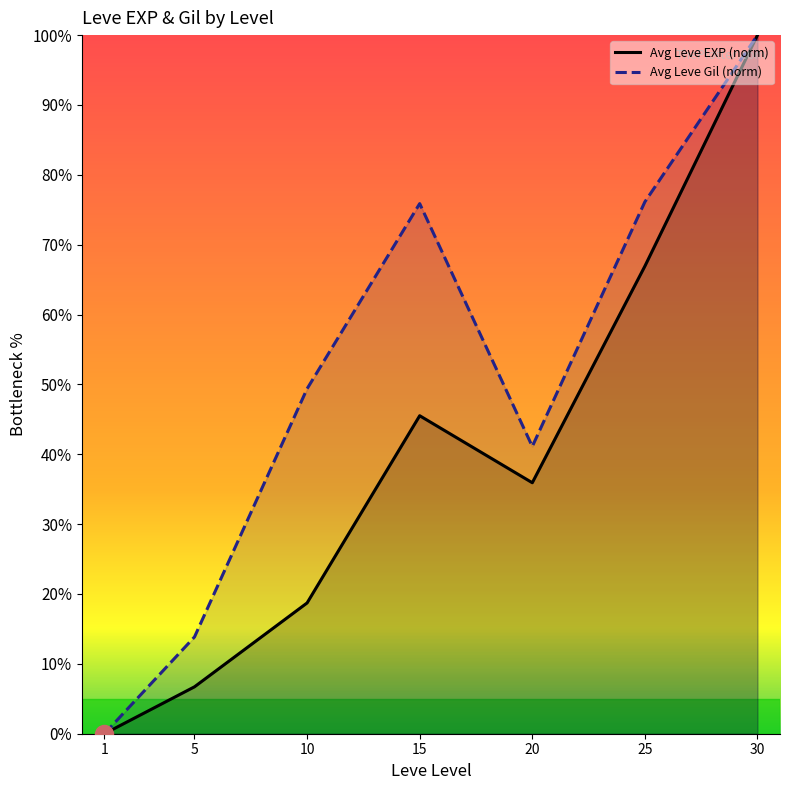

Rank the series by their average value, from highest to lowest.

Avg Leve Gil (norm), Avg Leve EXP (norm)